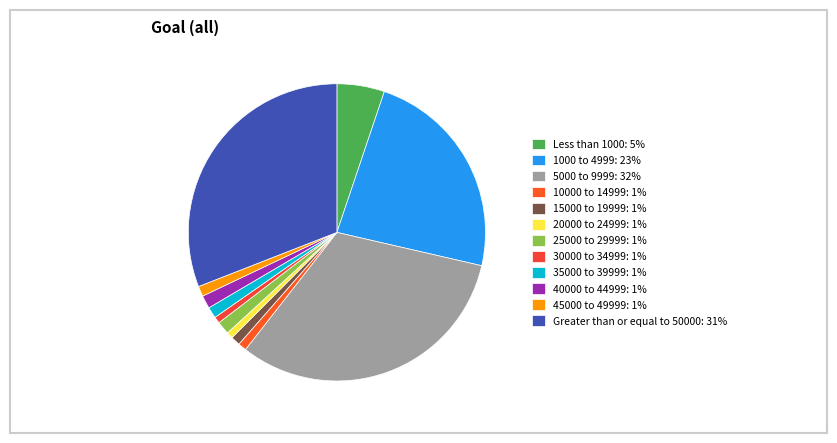

What percentage is the 45000 to 49999 slice, to the nearest percent?

1%